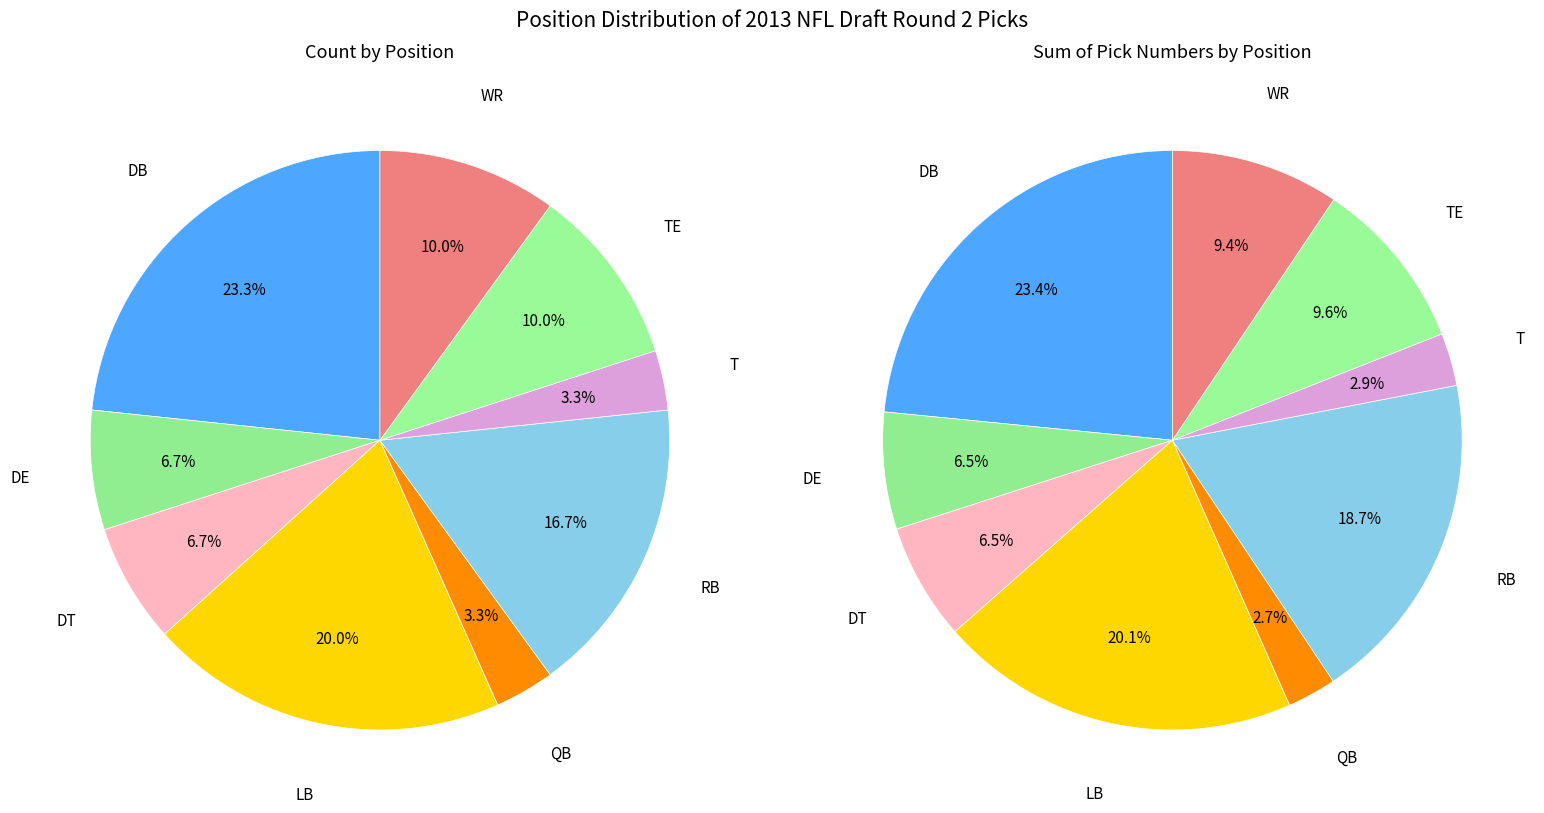

What percentage is the T slice, to the nearest percent?

3%